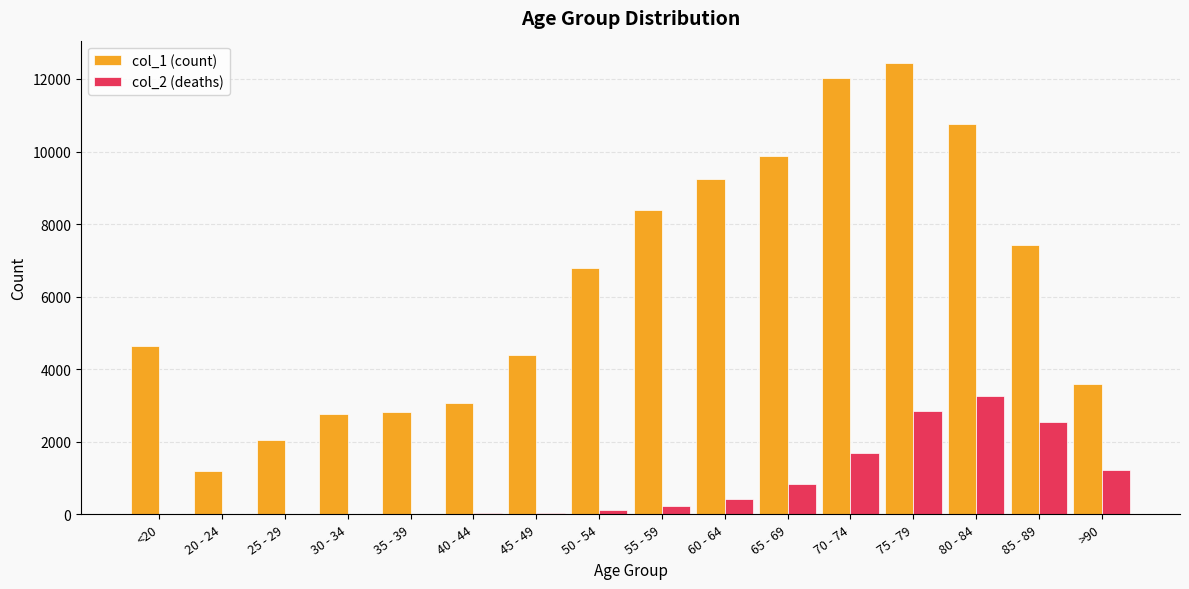

The value of col_1 (count) at 45 - 49 is 4396. True or false?

True